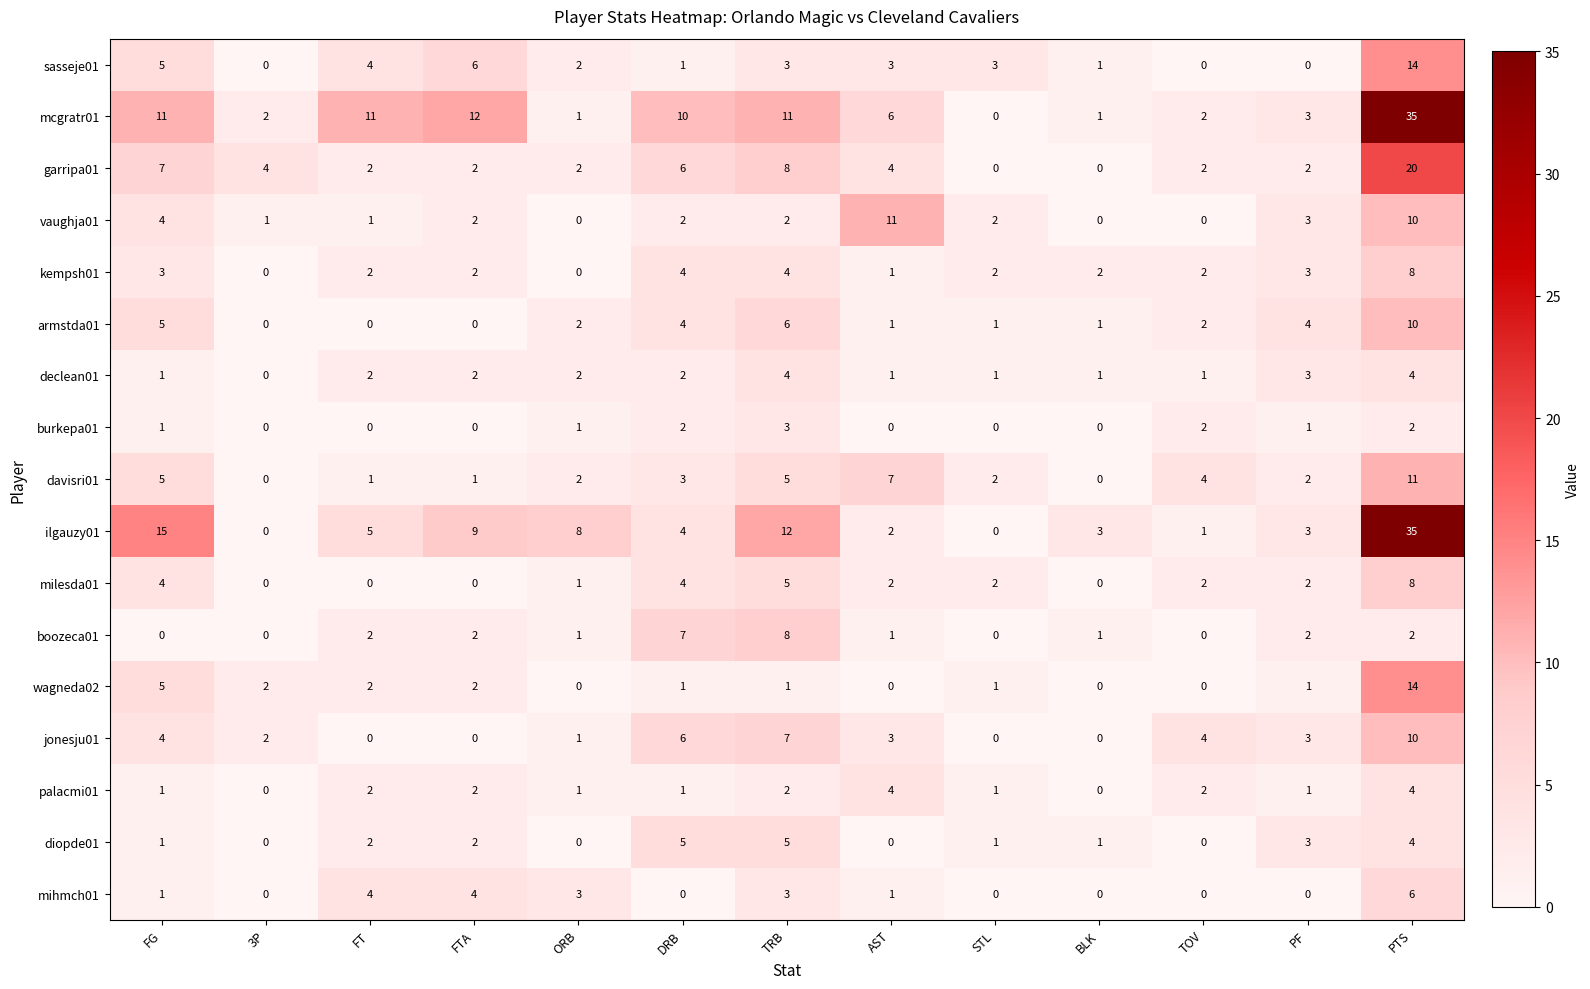

The milesda01 series shows 0 at BLK. True or false?

True